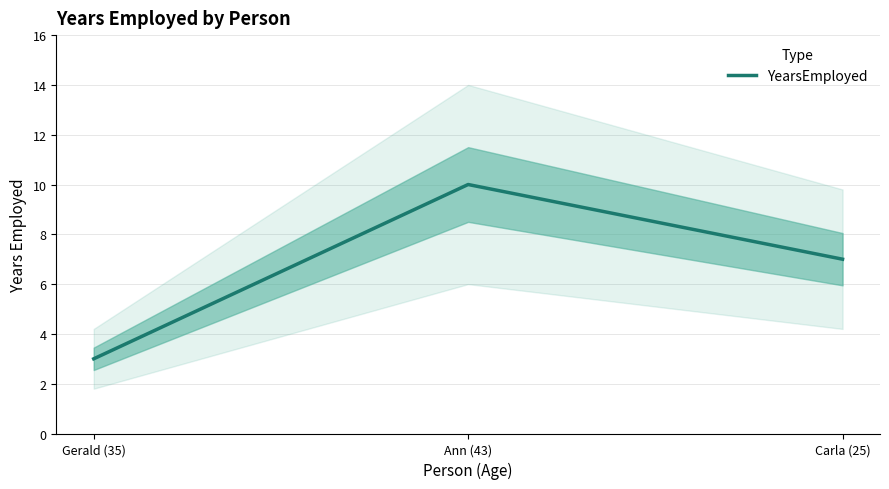

Between Carla (25) and Ann (43), which is larger?

Ann (43)